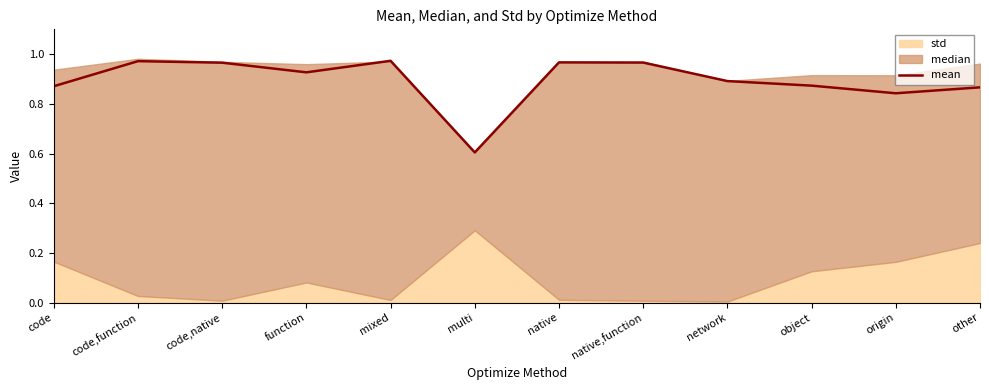

The value of mean at code,native is 1.4. True or false?

False